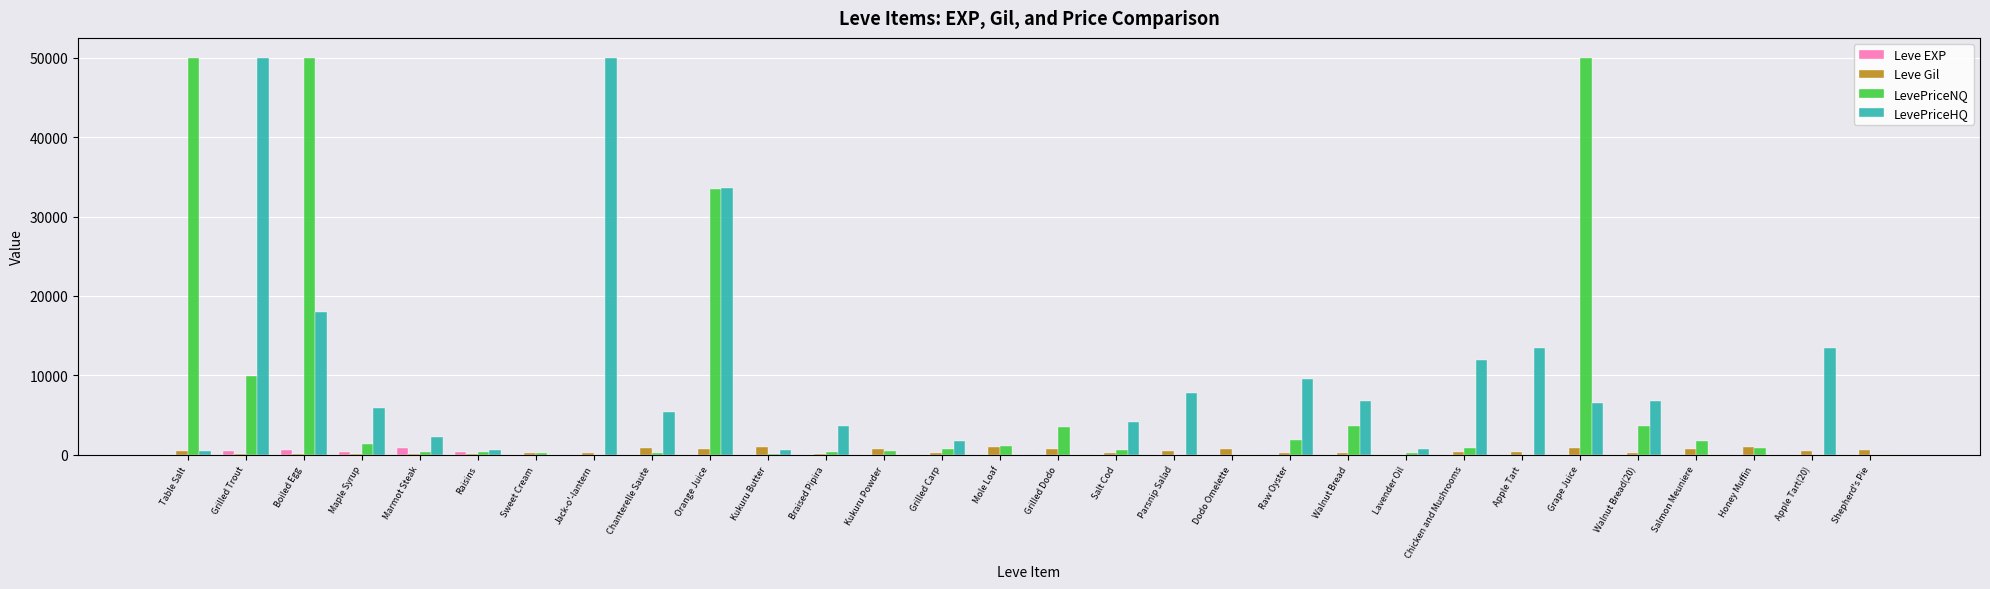

Is it true that LevePriceHQ equals 6513 at Grape Juice?

True